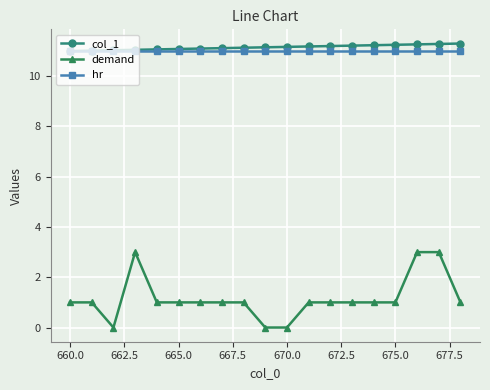

Which series has the widest spread of values?

demand